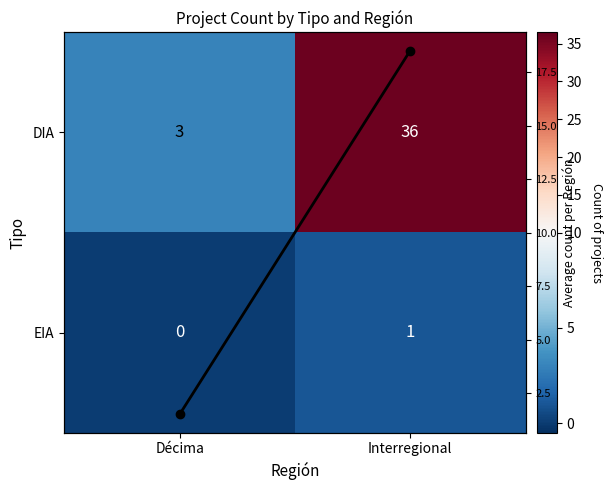

Rank the series by their maximum value, from highest to lowest.

DIA, Col mean, EIA